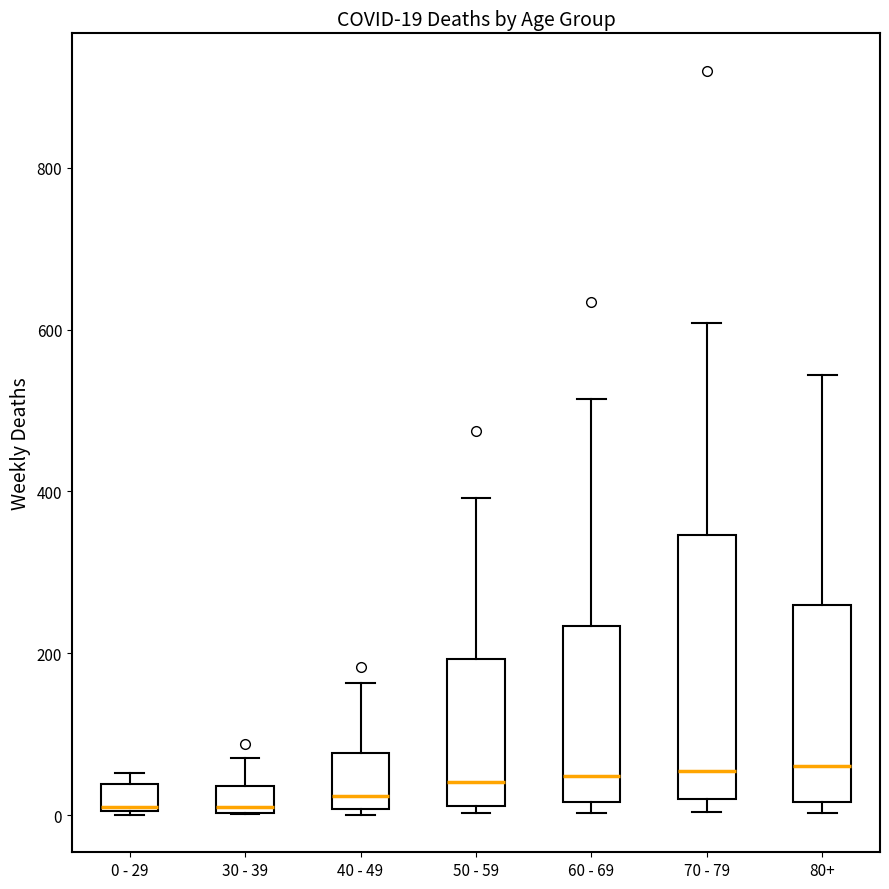

Which box is the tallest, from its lower edge to its upper edge?

70 - 79